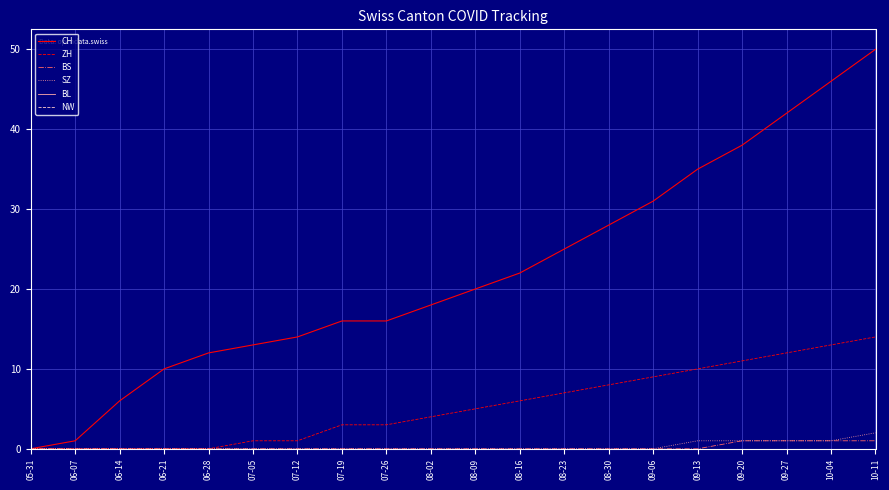

Between 06-28 and 08-09, which is larger?

08-09